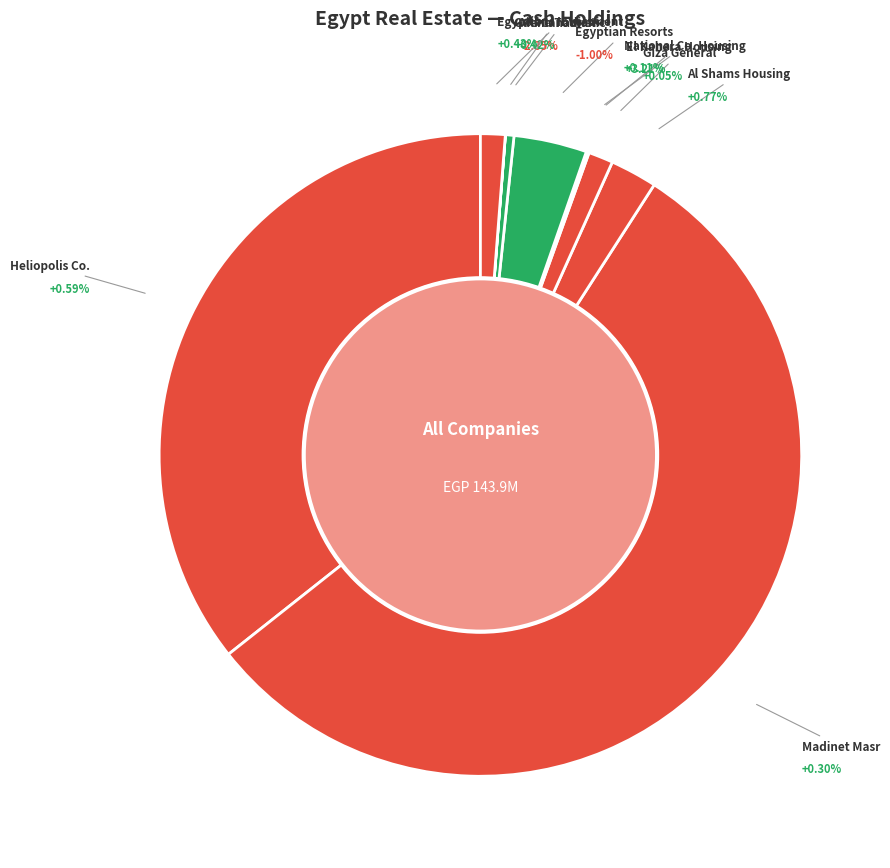

Is it true that Gulf Canadian is 14% of the pie?

False